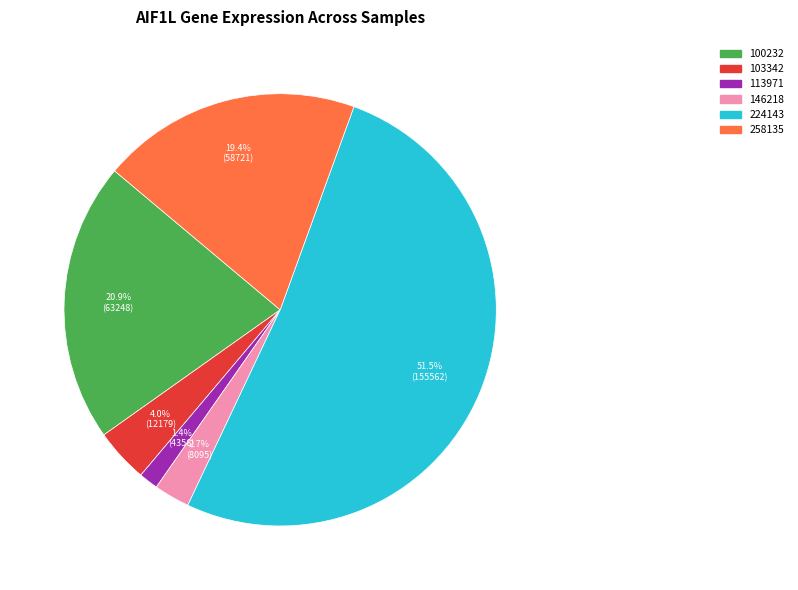

Is there a majority slice in this chart?

Yes